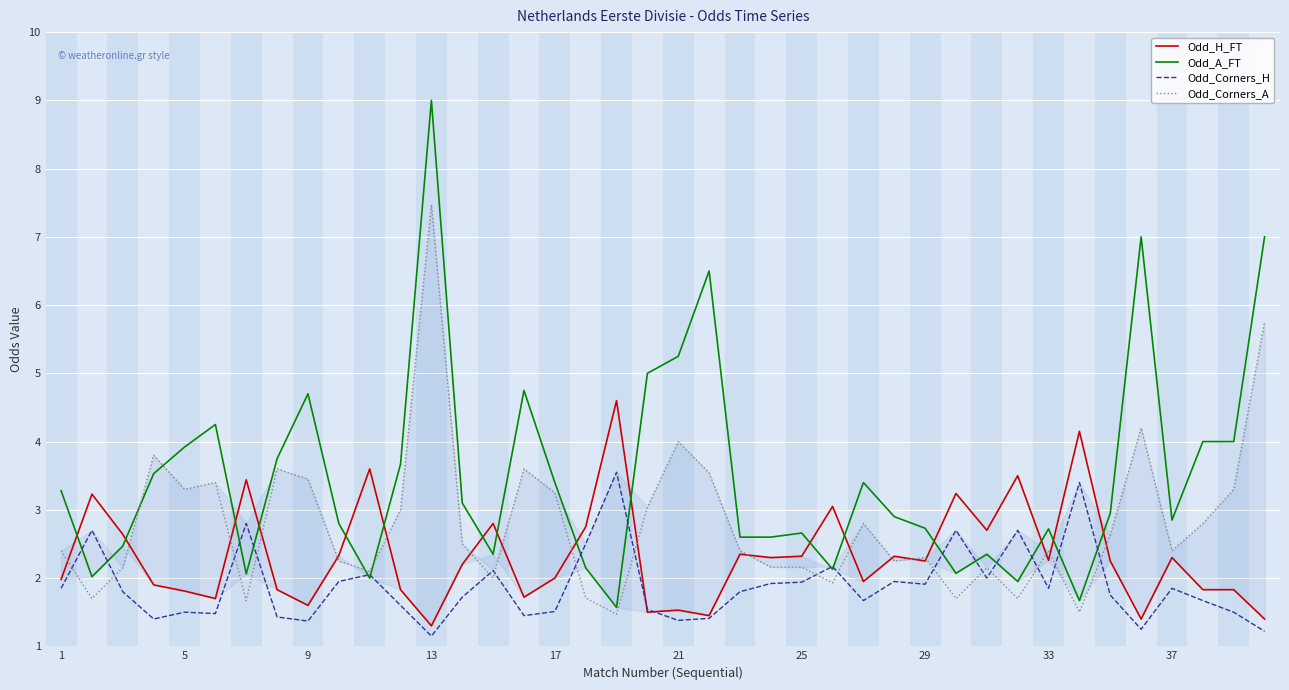

Which series has the largest range (max minus min)?

Odd_A_FT